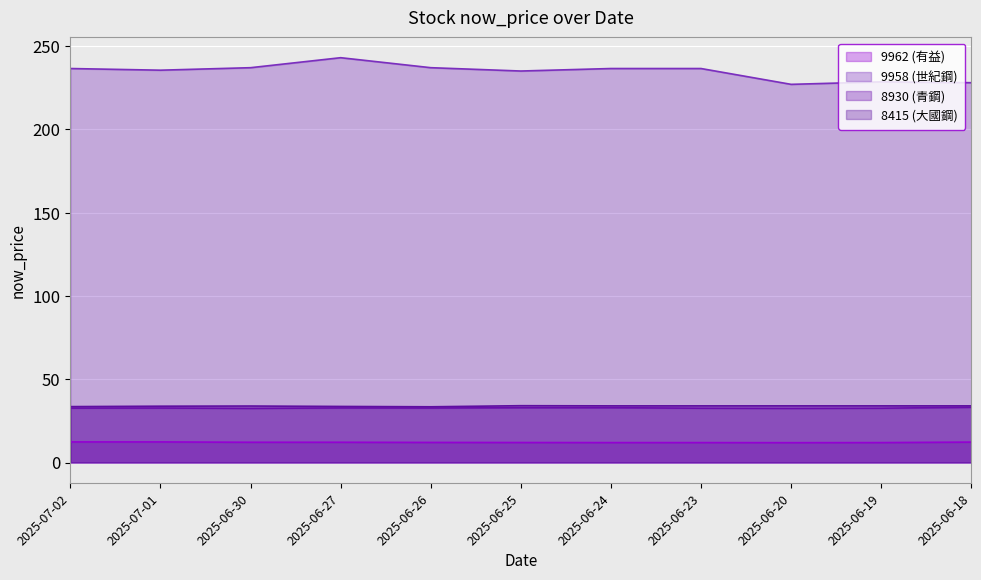

What is the maximum value shown in the chart?

243.0